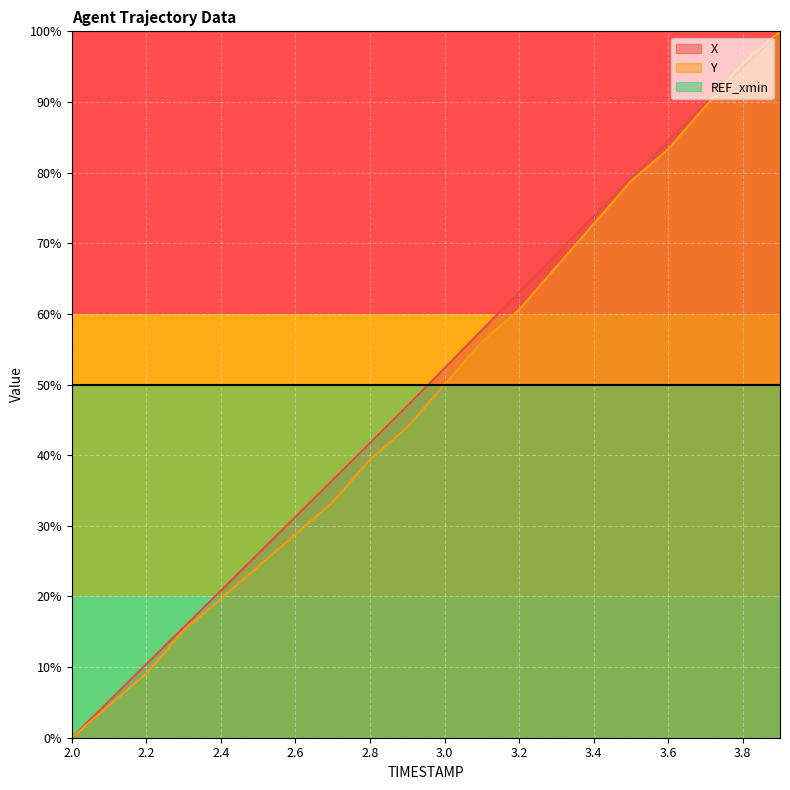

Reading left to right, transcribe all the data shown in this chart.

X: 0.0	5.2	10.4	15.6	20.8	26.1	31.3	36.5	41.7	47.0	52.3	57.7	63.1	68.5	73.9	79.2	84.5	89.7	94.9	100.0
Y: 0.0	4.5	9.1	15.2	19.7	24.2	28.8	33.3	39.4	43.9	50.0	56.1	60.6	66.7	72.7	78.8	83.3	89.4	95.5	100.0